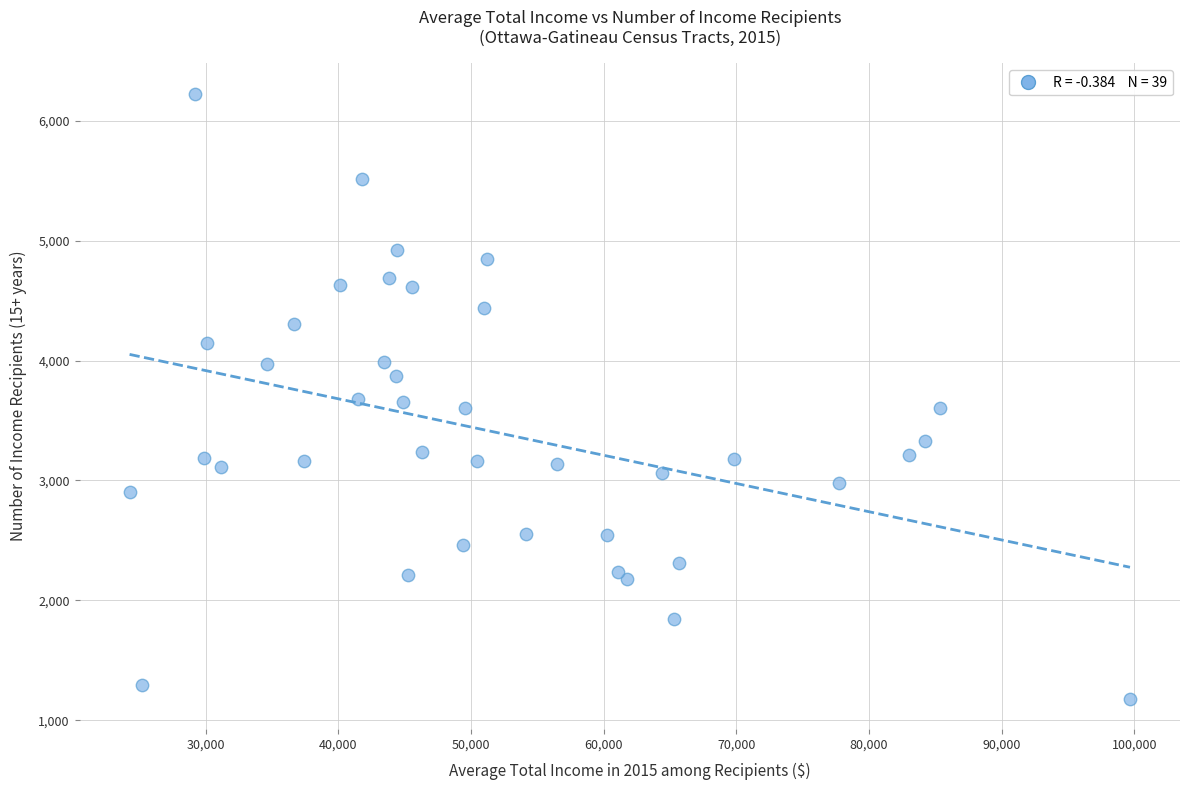

What is the range of Y values (max minus min)?

5045